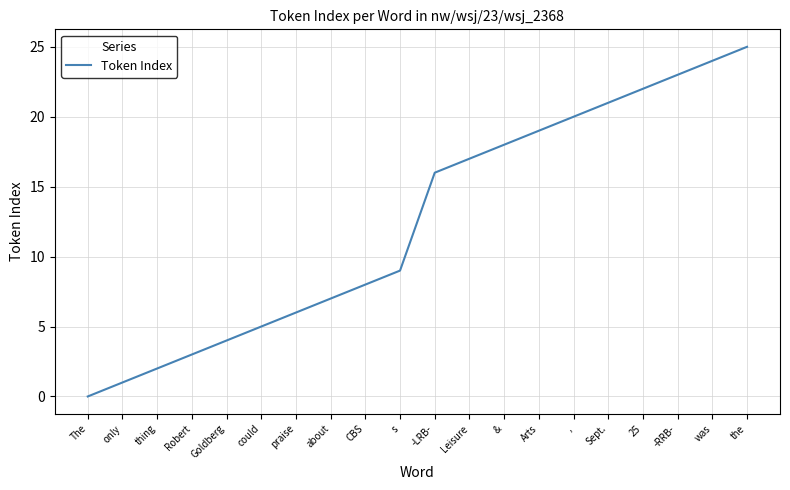

What is the change in value from could to -RRB-?

+18